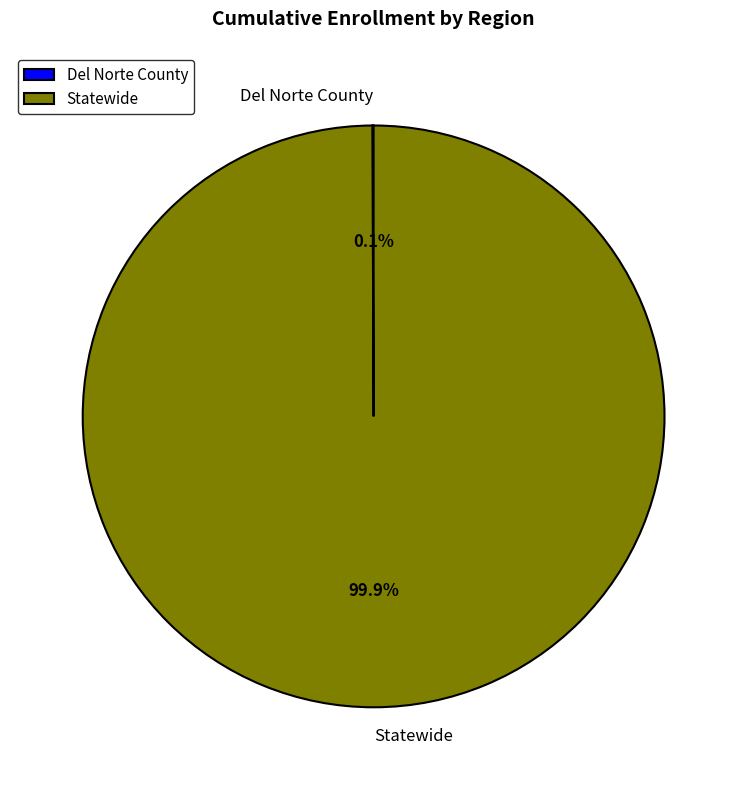

How much of the chart is everything except Statewide?

0.1%